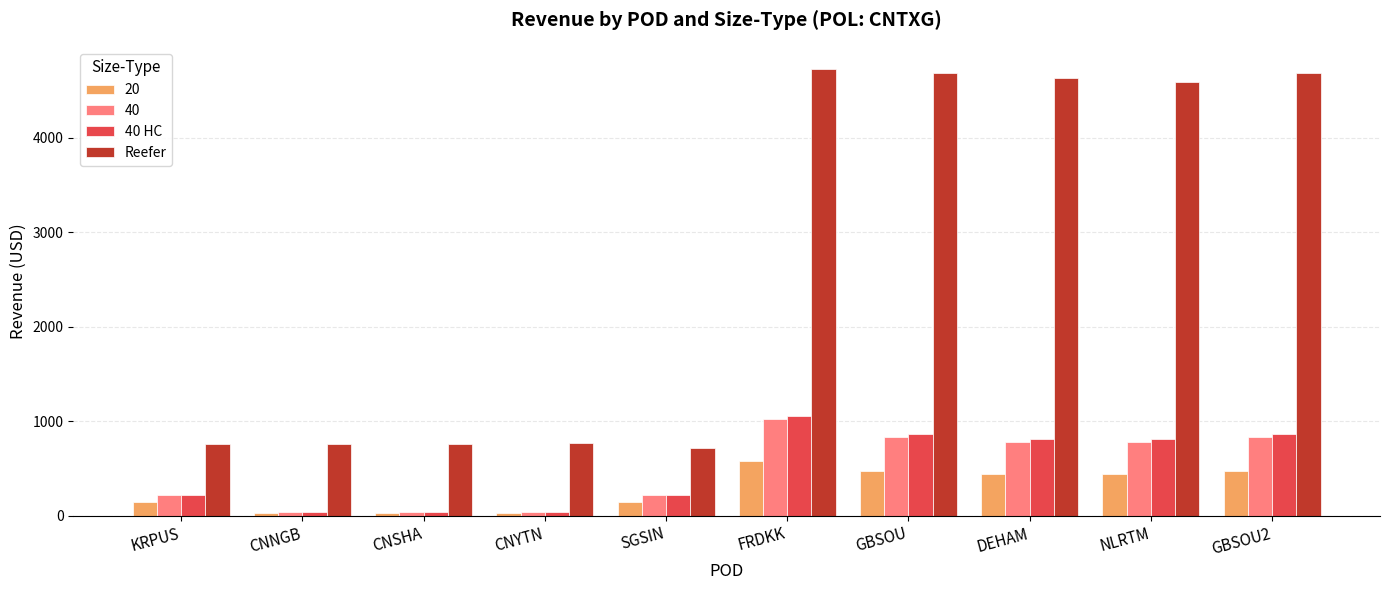

Which series has the largest range (max minus min)?

Reefer